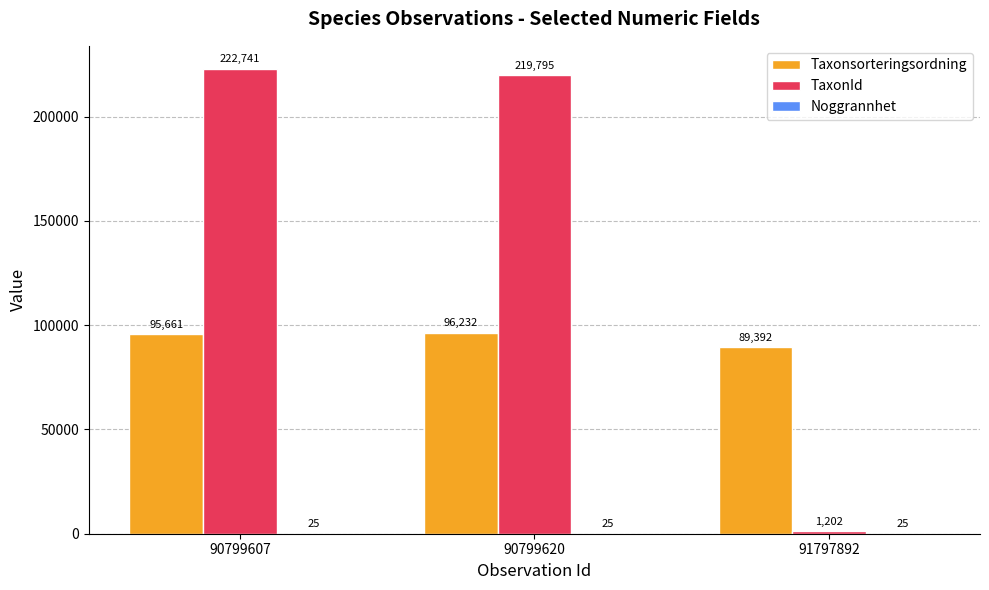

Read the Taxonsorteringsordning value at 91797892, to the nearest 10.

89390